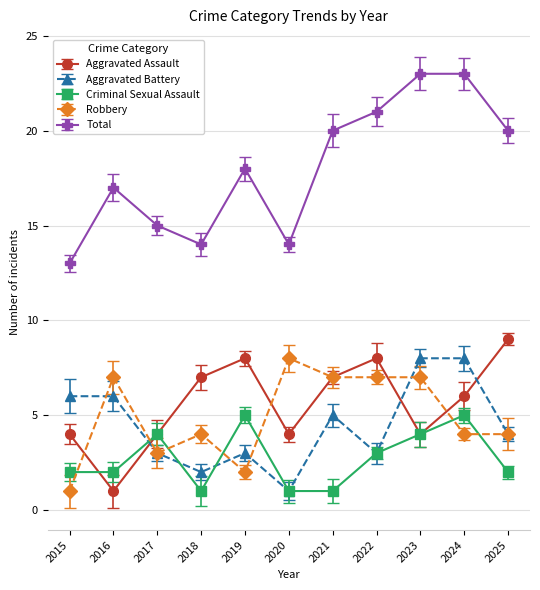

What are all the series names shown in the legend?

Aggravated Assault, Aggravated Battery, Criminal Sexual Assault, Robbery, Total